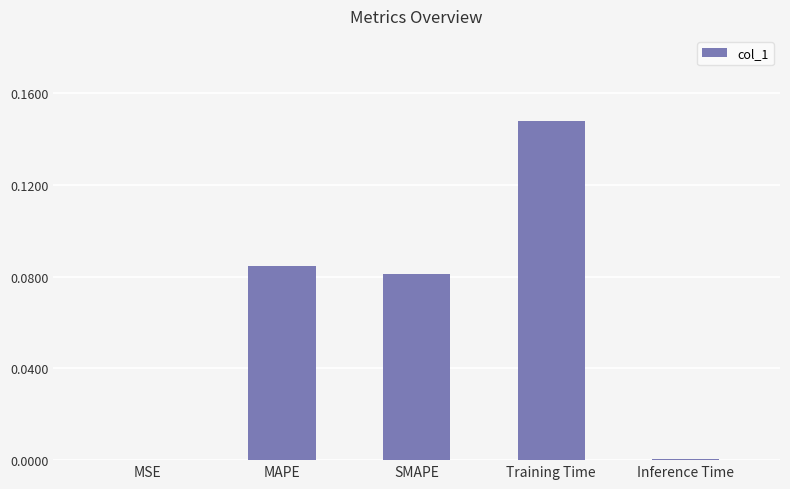

Rank the categories by value from lowest to highest.

MSE, Inference Time, SMAPE, MAPE, Training Time